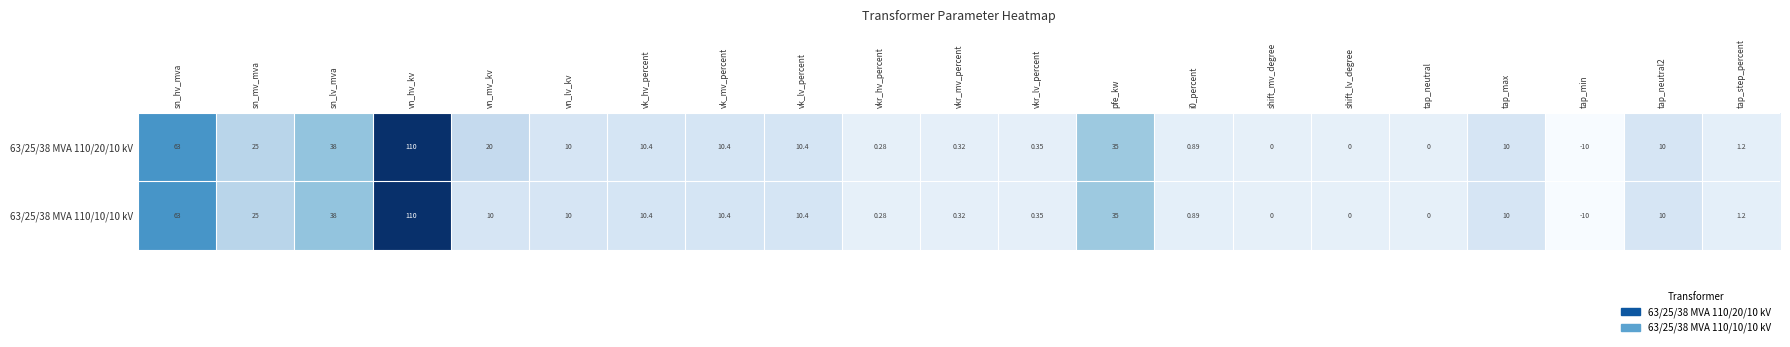

At which category is the sum across all series the highest?

vn_hv_kv